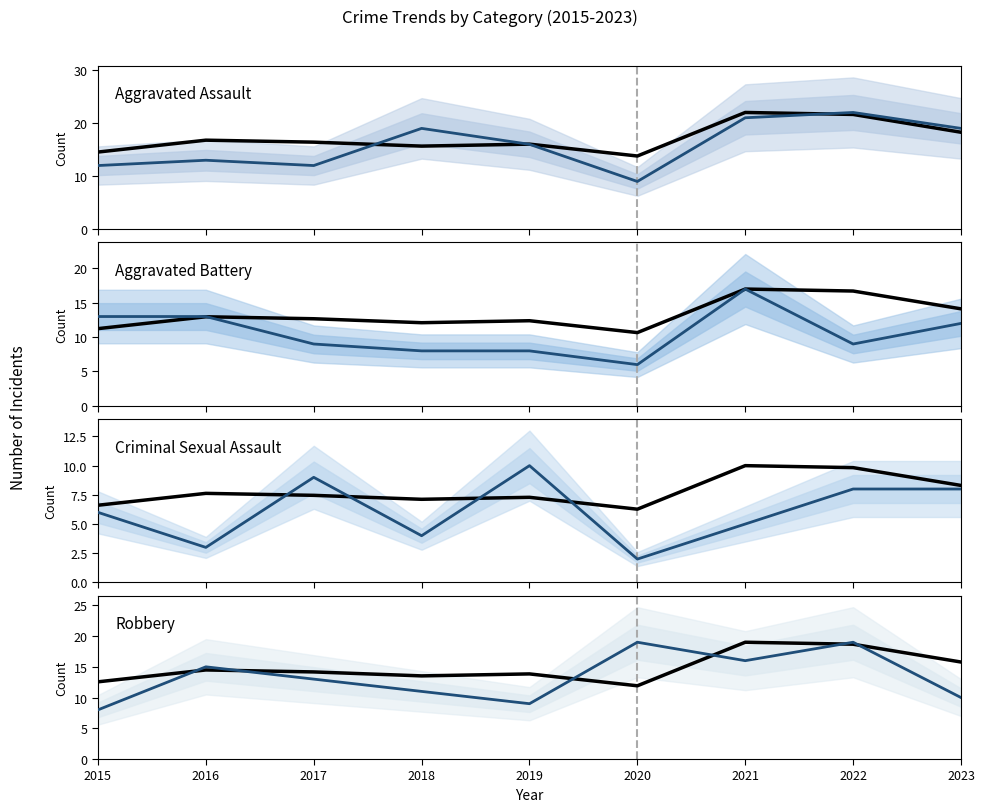

Reading left to right, what are all the values shown in this chart?

Total (scaled): 2015=12.6	2016=14.5	2017=14.2	2018=13.5	2019=13.8	2020=11.9	2021=19.0	2022=18.7	2023=15.8
Aggravated Assault: 2015=12.0	2016=13.0	2017=12.0	2018=19.0	2019=16.0	2020=9.0	2021=21.0	2022=22.0	2023=19.0
Aggravated Battery: 2015=13.0	2016=13.0	2017=9.0	2018=8.0	2019=8.0	2020=6.0	2021=17.0	2022=9.0	2023=12.0
Criminal Sexual Assault: 2015=6.0	2016=3.0	2017=9.0	2018=4.0	2019=10.0	2020=2.0	2021=5.0	2022=8.0	2023=8.0
Robbery: 2015=8.0	2016=15.0	2017=13.0	2018=11.0	2019=9.0	2020=19.0	2021=16.0	2022=19.0	2023=10.0